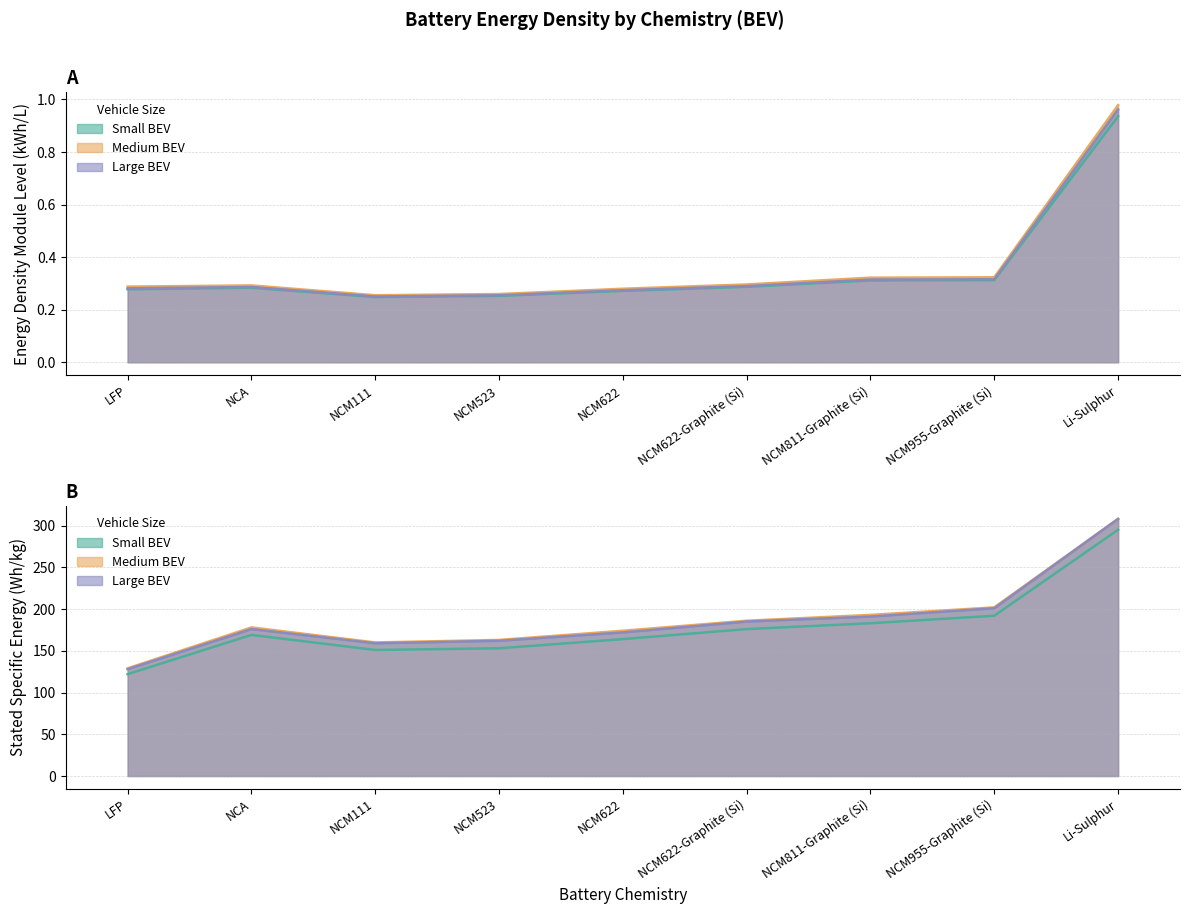

Reading right to left, what are all the values shown in this chart?

energy_density module level (Small BEV): 0.9	0.3	0.3	0.3	0.3	0.3	0.2	0.3	0.3
energy_density module level (Medium BEV): 1.0	0.3	0.3	0.3	0.3	0.3	0.3	0.3	0.3
energy_density module level (Large BEV): 1.0	0.3	0.3	0.3	0.3	0.3	0.3	0.3	0.3
stated_specific_energy (Small BEV): 295.0	192.0	183.0	176.0	164.0	153.0	151.0	169.0	122.0
stated_specific_energy (Medium BEV): 308.0	202.0	193.0	186.0	174.0	163.0	160.0	178.0	129.0
stated_specific_energy (Large BEV): 308.0	201.0	191.0	185.0	172.0	162.0	159.0	176.0	128.0